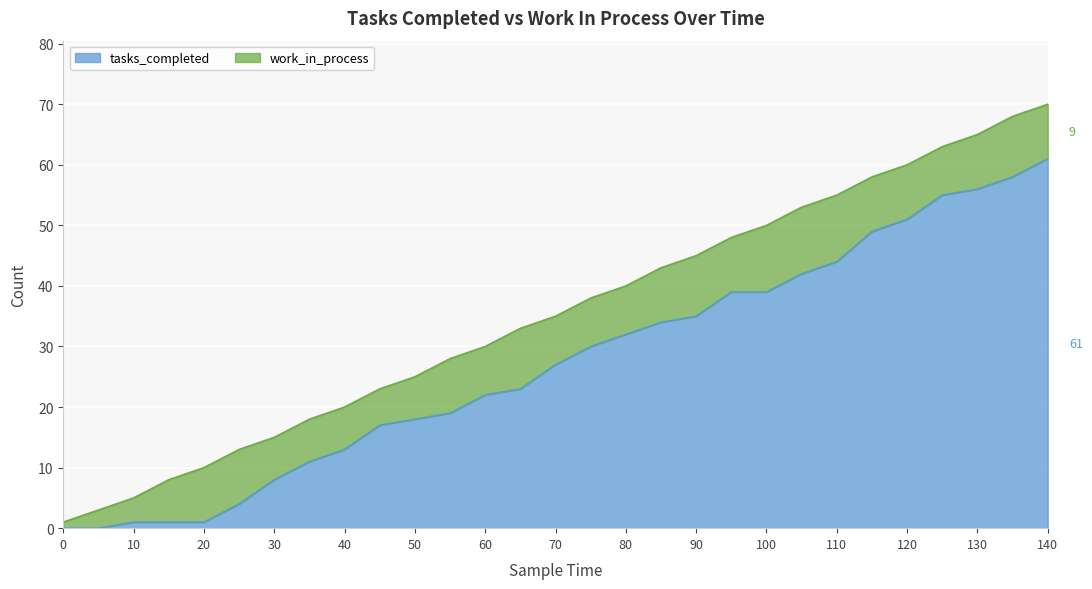

Read the value at 80.

32